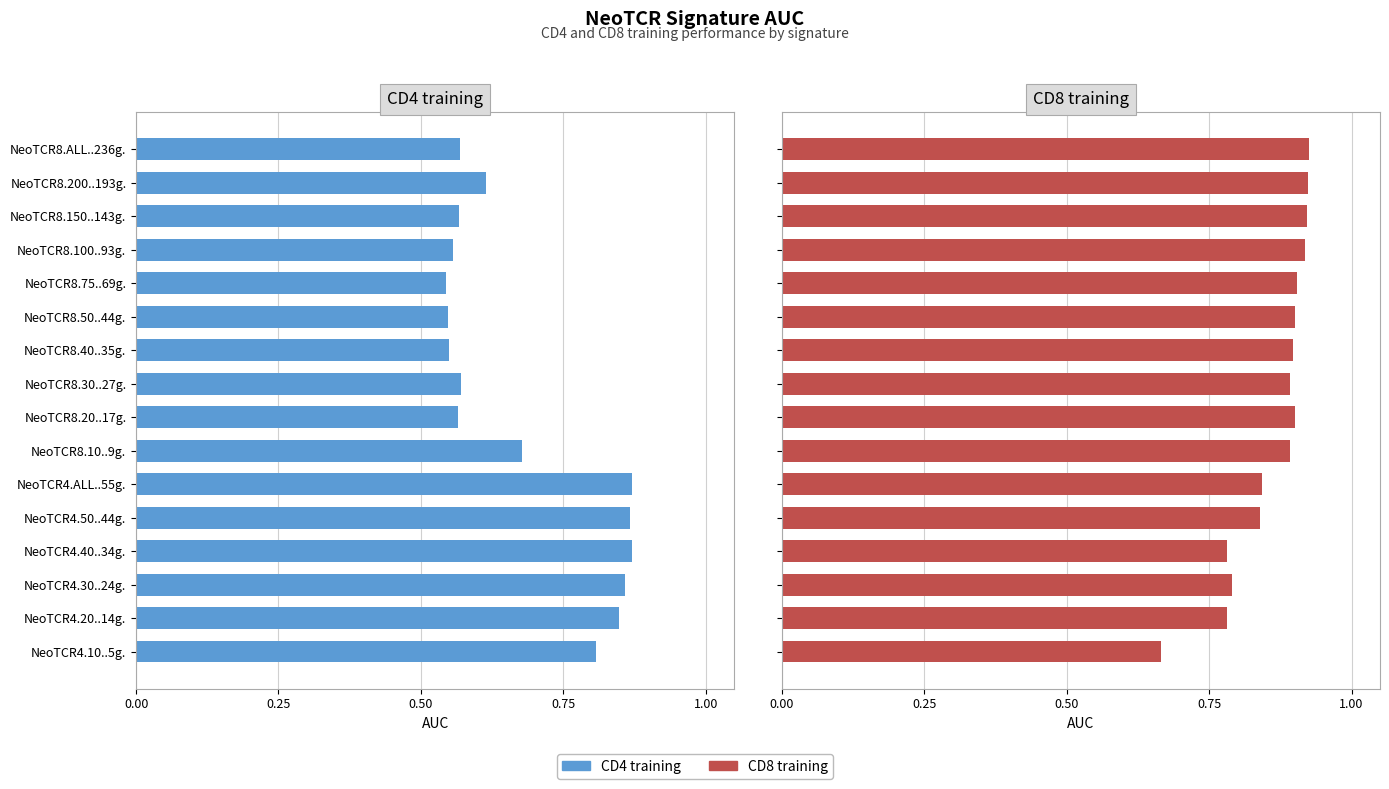

Rank the series by their maximum value, from highest to lowest.

CD8 training, CD4 training